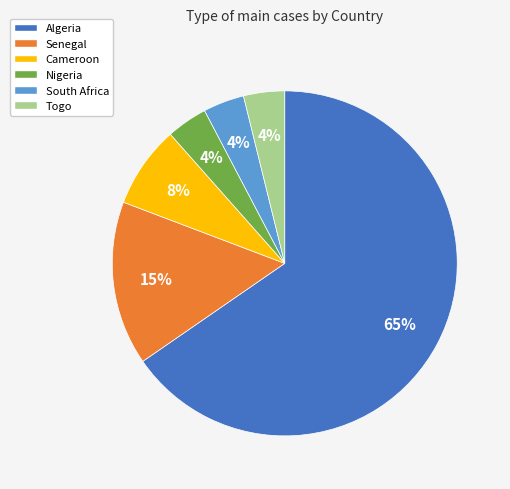

Which slice is the largest?

Algeria